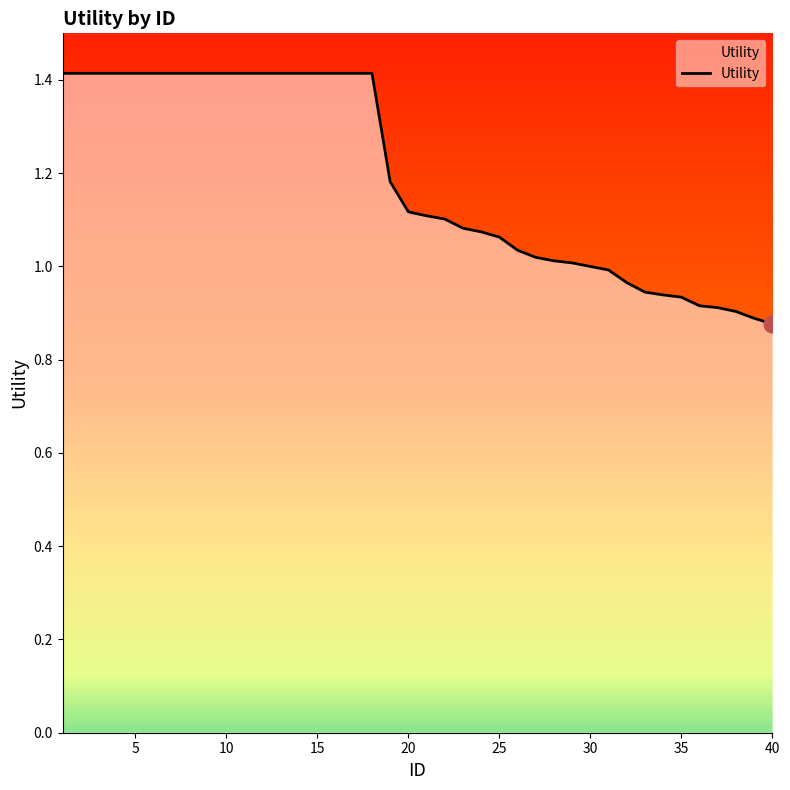

At which category does the chart reach its minimum across all series?

40